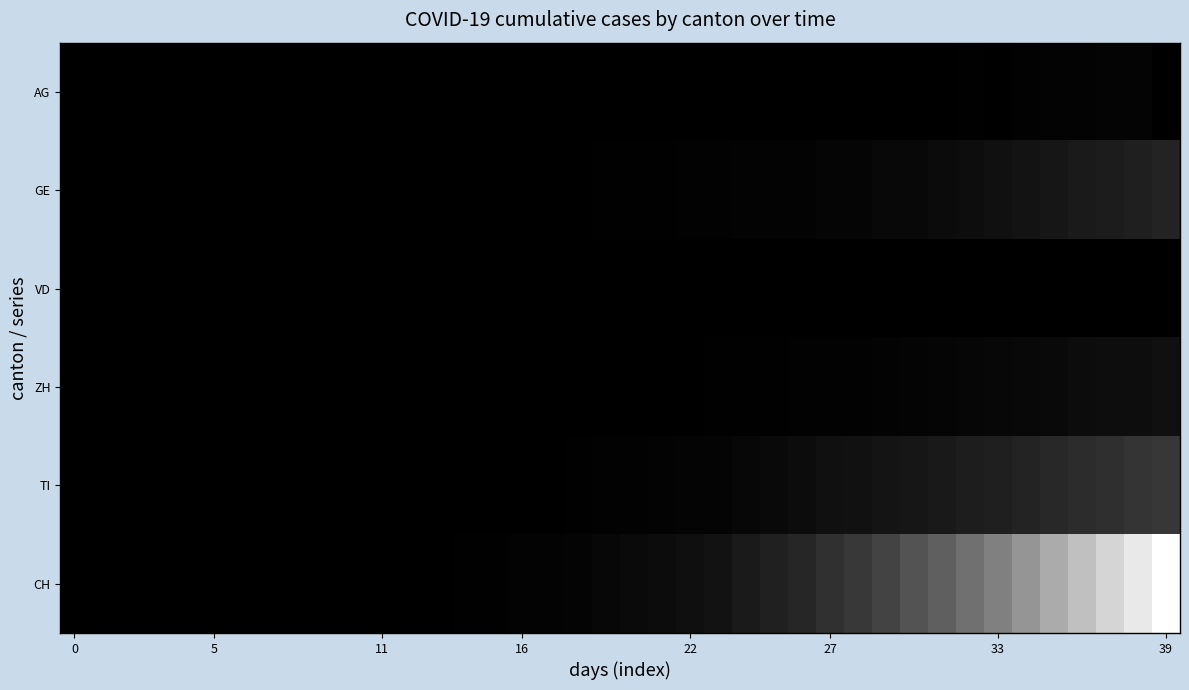

At how many categories does at least one series exceed 0?

30